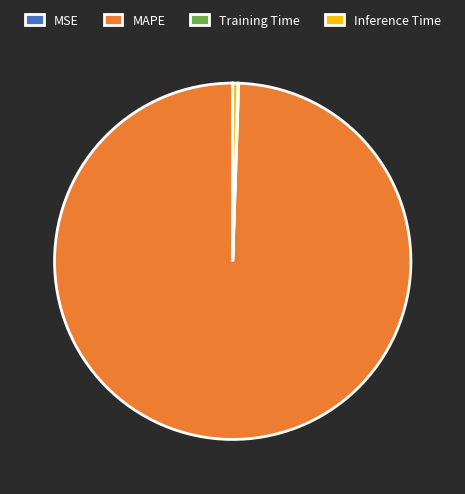

Does MAPE account for over 50% of the chart?

Yes